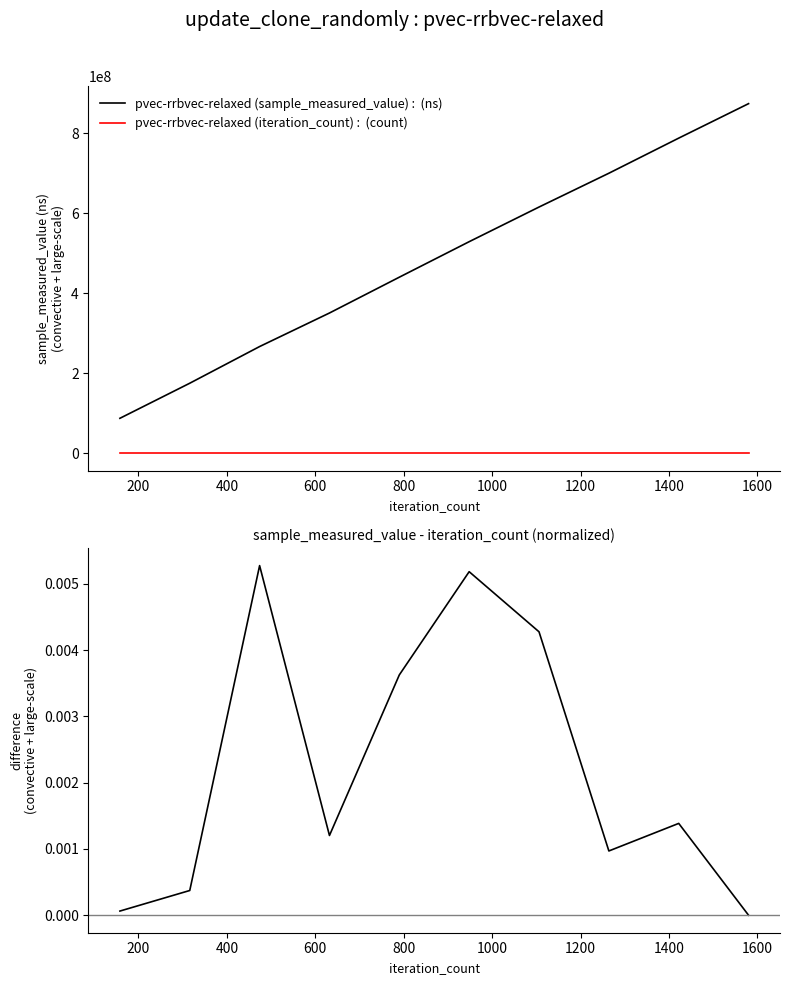

What is the maximum value for sample_measured_value?

873605272.0